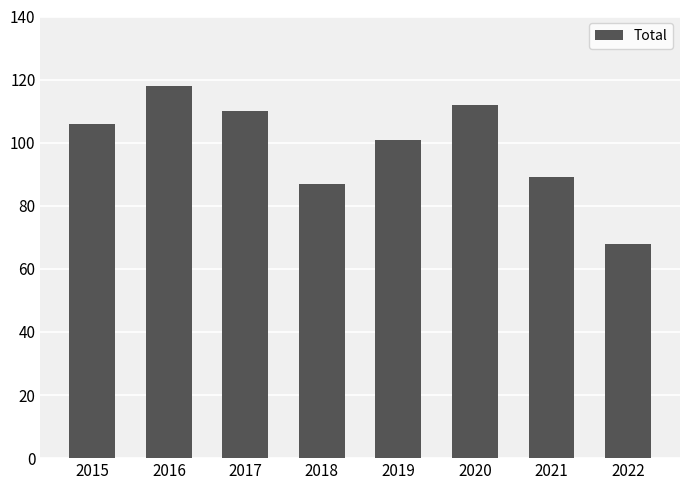

How many data points does each series have?

8